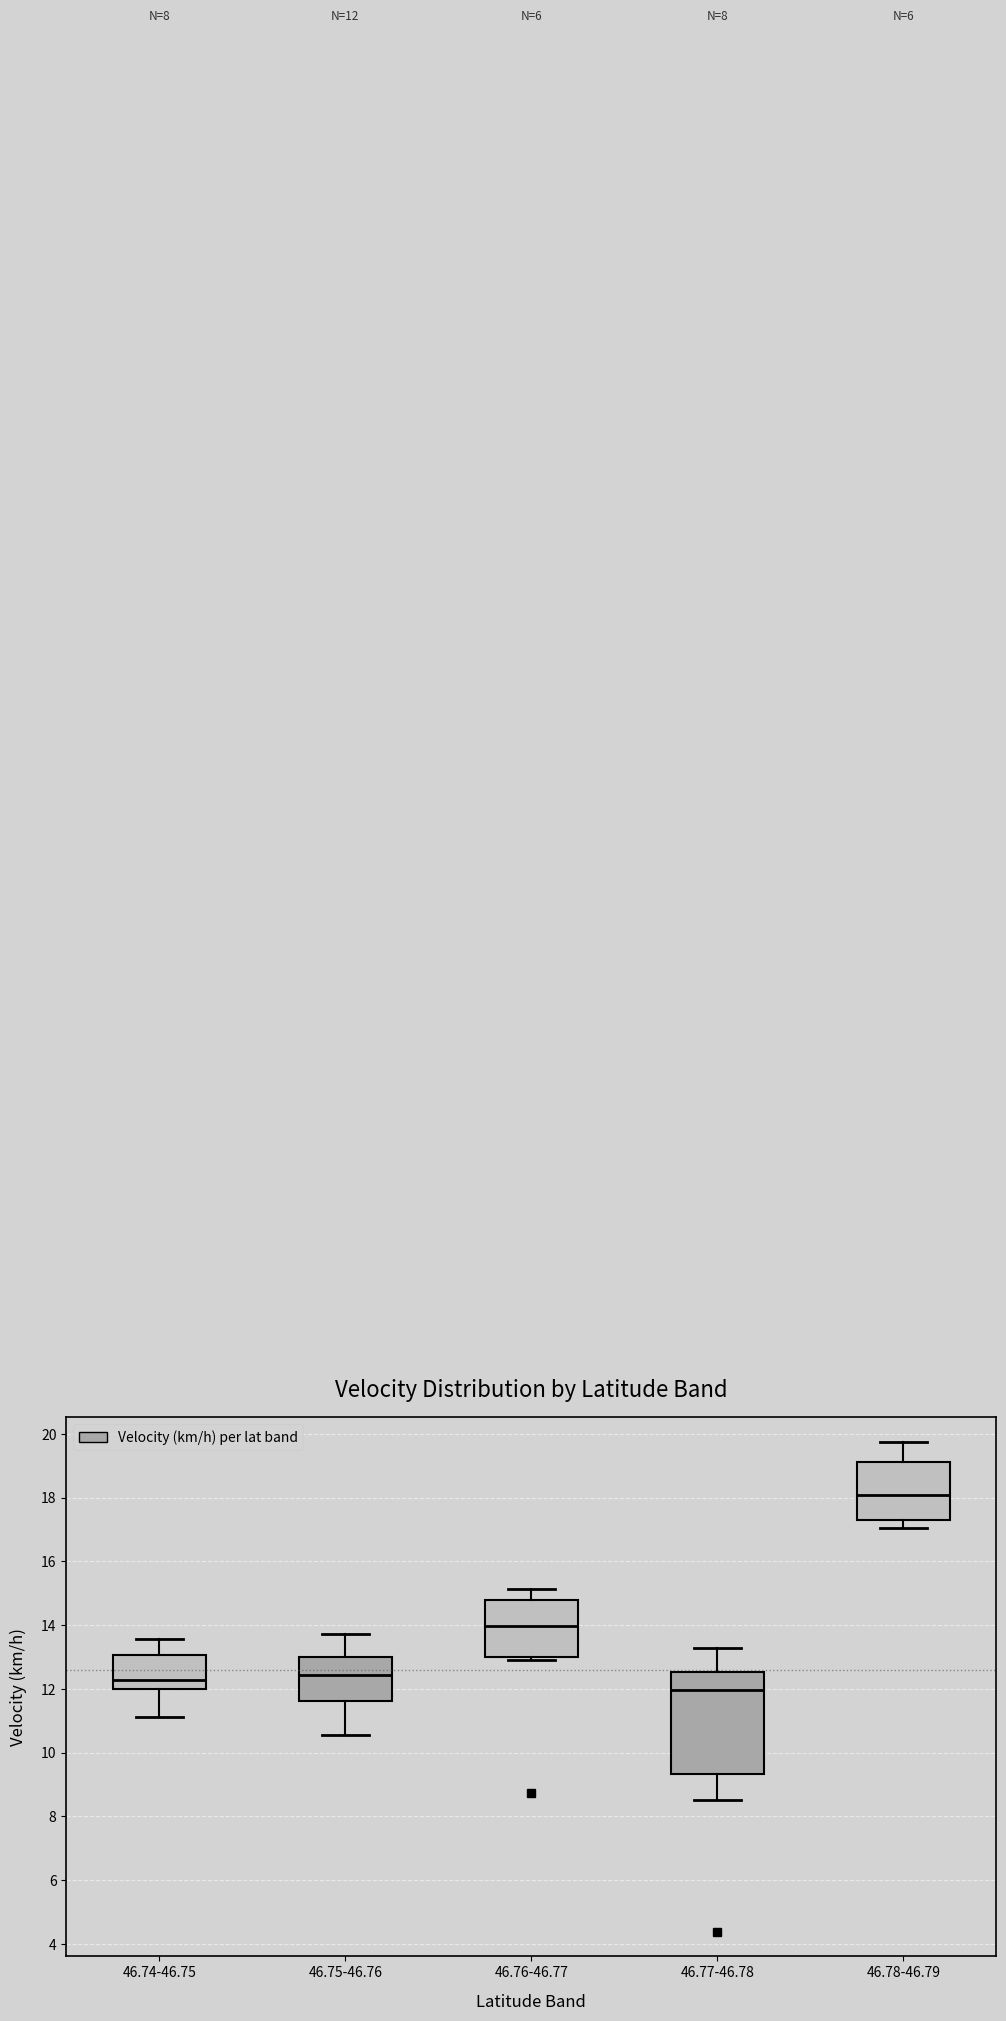

Which box is the tallest, from its lower edge to its upper edge?

46.77-46.78